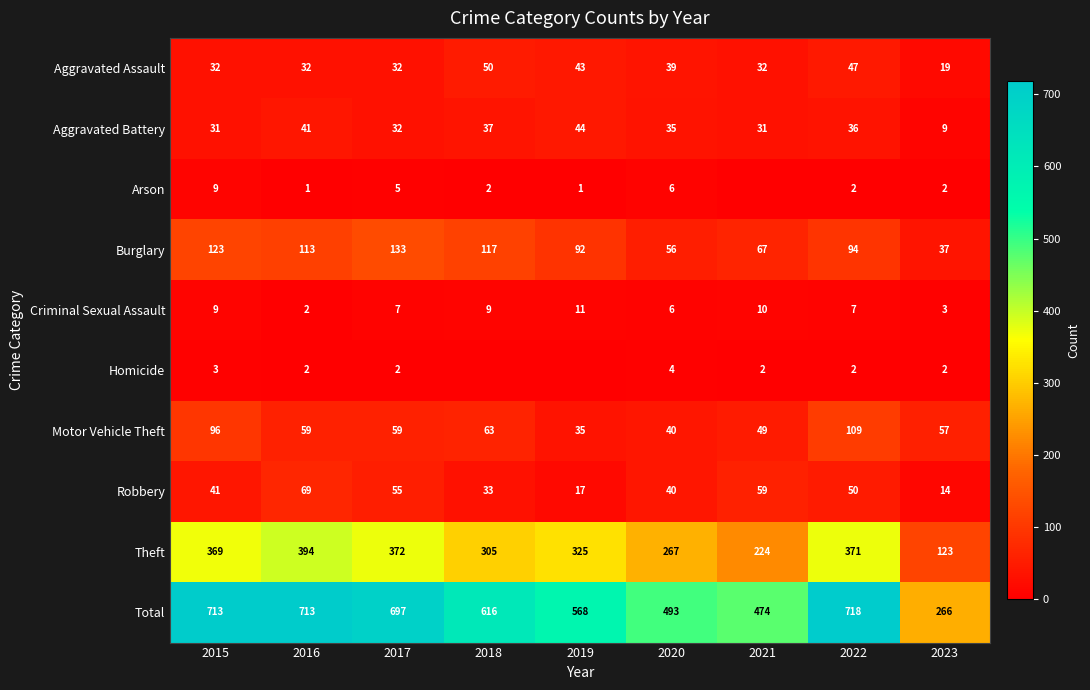

What is the difference between the Total values at 2015 and 2023?

447